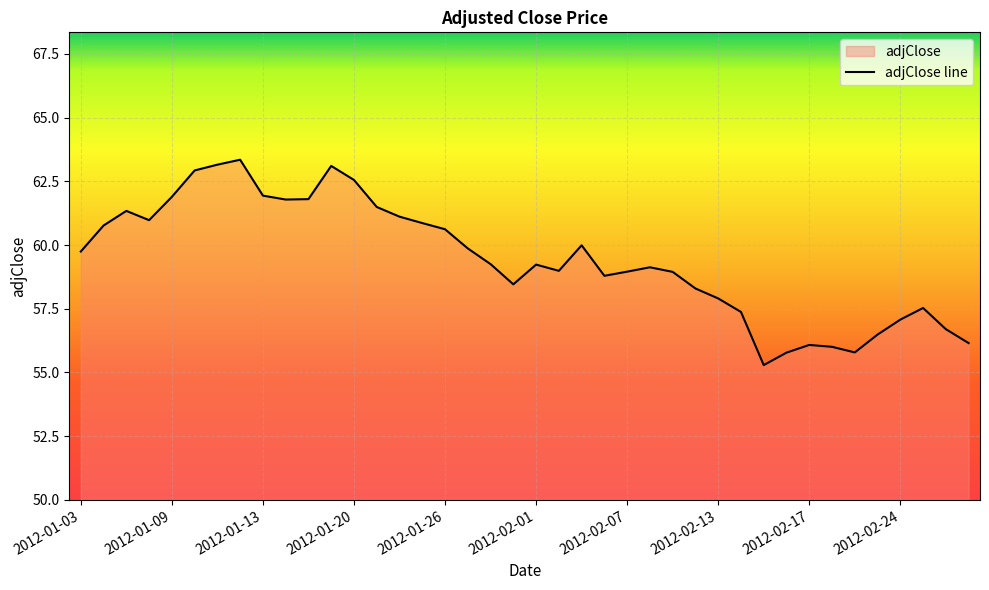

What is the maximum value shown in the chart?

63.3